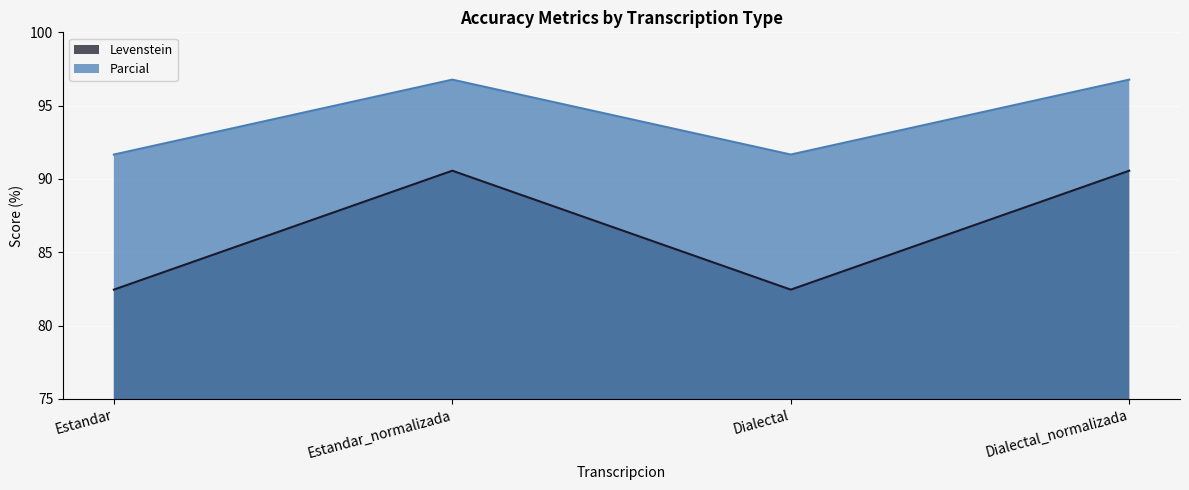

What is the label of the 2nd point from the right?

Dialectal